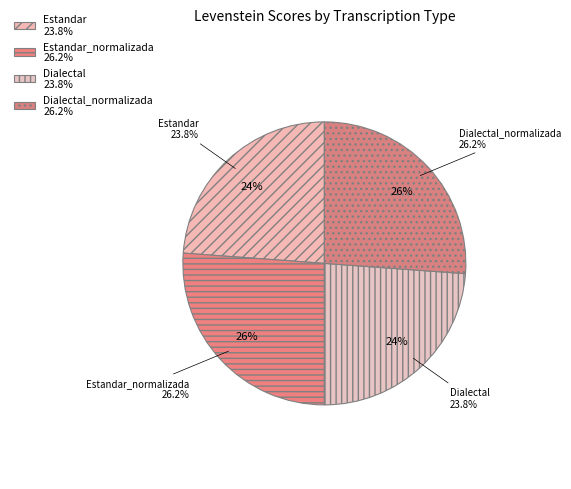

Approximately how many times larger is the value at Estandar_normalizada compared to Estandar?

1.1